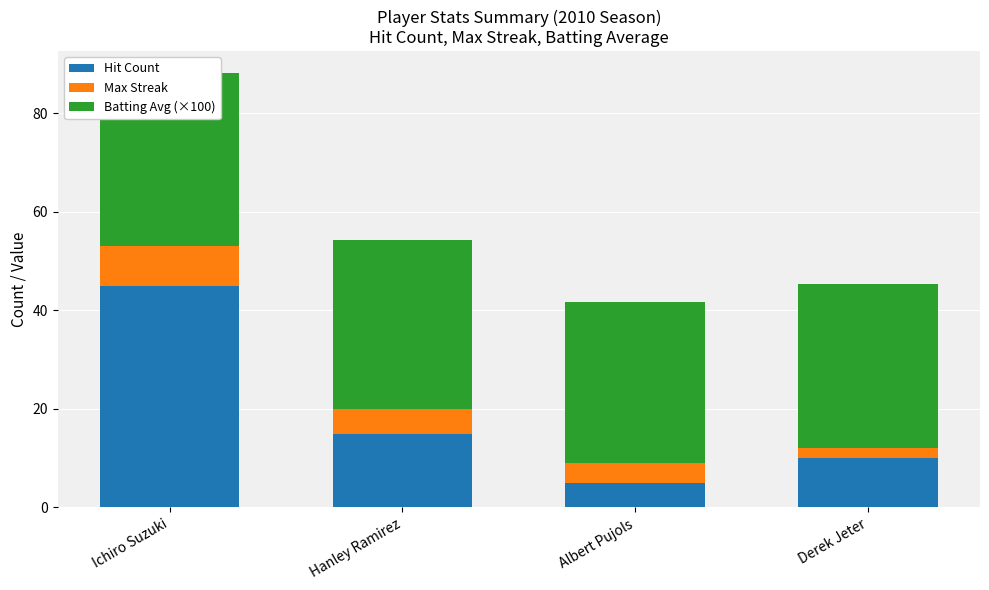

At which category is the sum across all series the highest?

Ichiro Suzuki